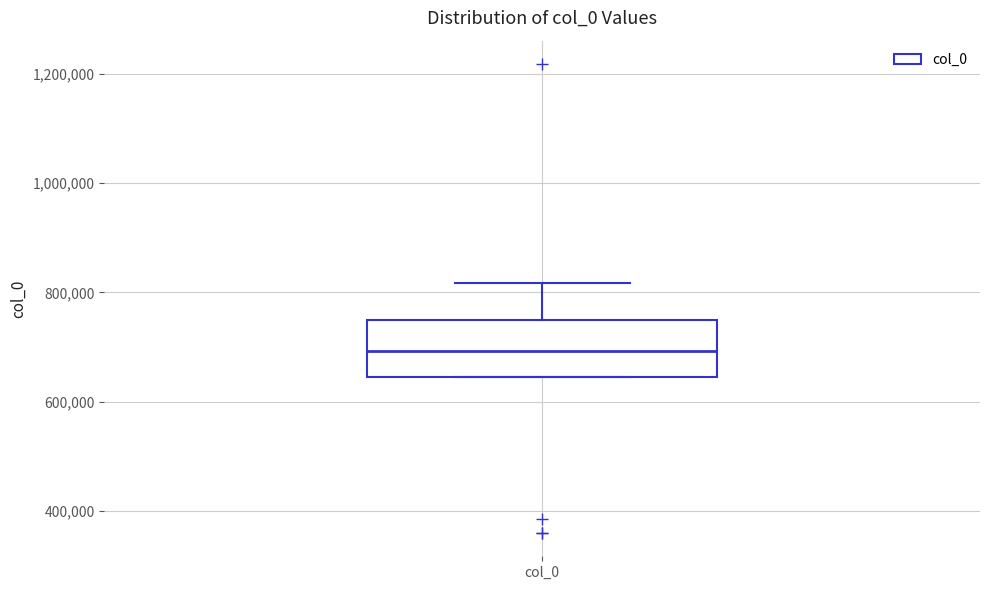

Read this box plot against the y-axis: the position of the median line, the range covered by the box, and the ends of both whiskers. The values are not printed on the chart, so give them approximately, as read against the axis.

median 700000, box 640000 to 740000, whiskers 640000 to 820000